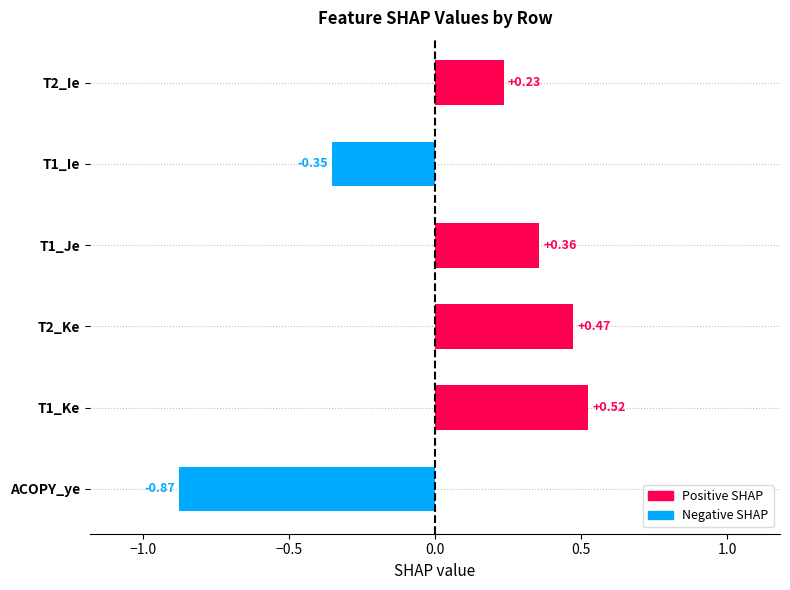

Rank the series at 1 from lowest to highest value.

ACOPY_ye, T1_Ie, T2_Ie, T1_Je, T2_Ke, T1_Ke